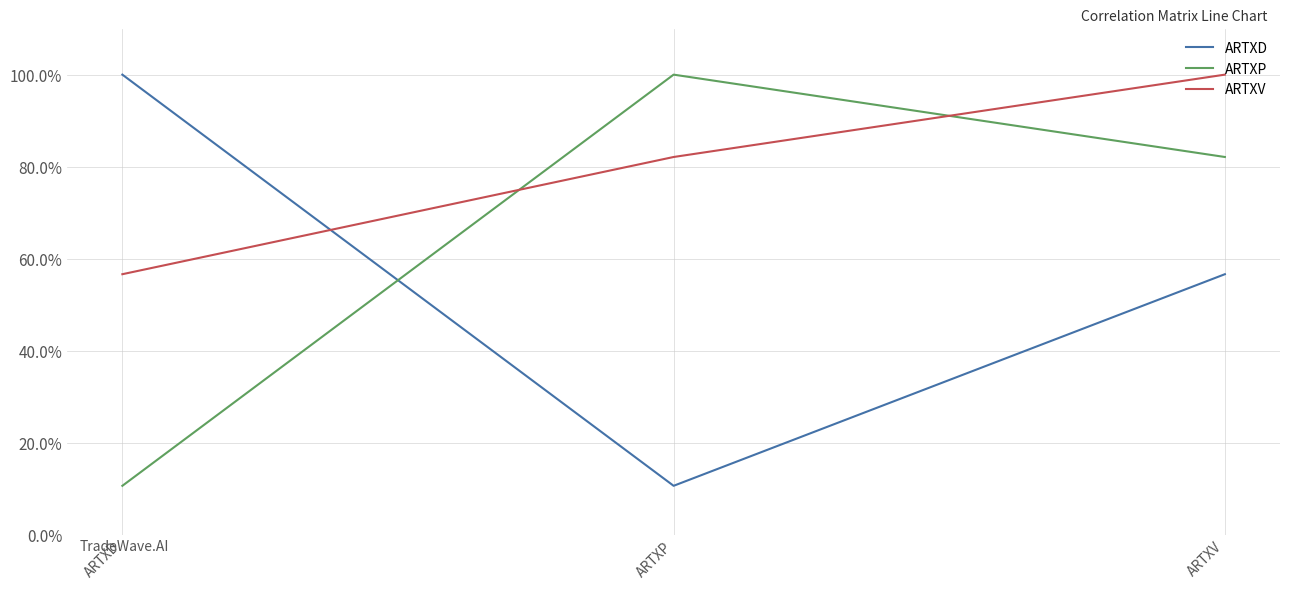

Does the chart display data point markers on the line(s)?

No